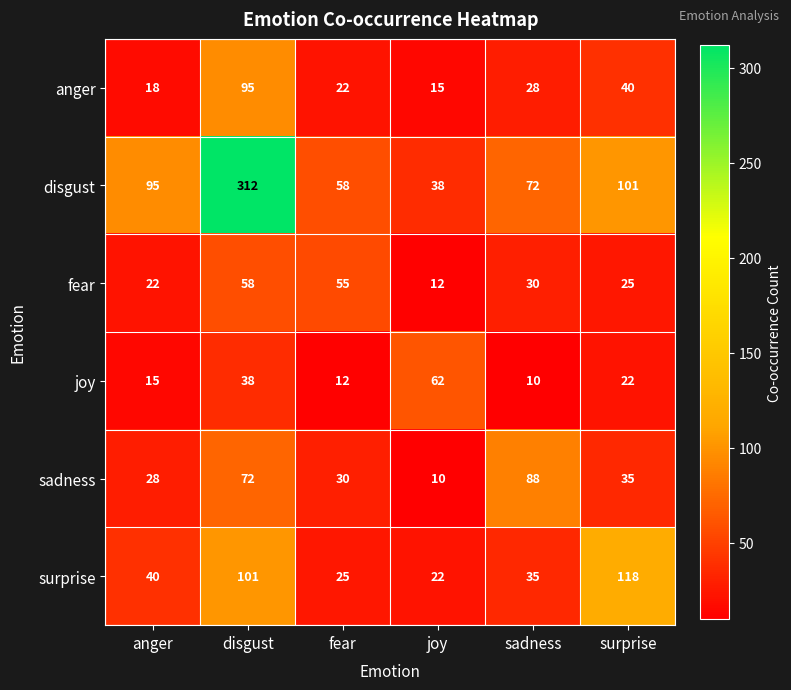

What is the total value across all series at surprise?

341